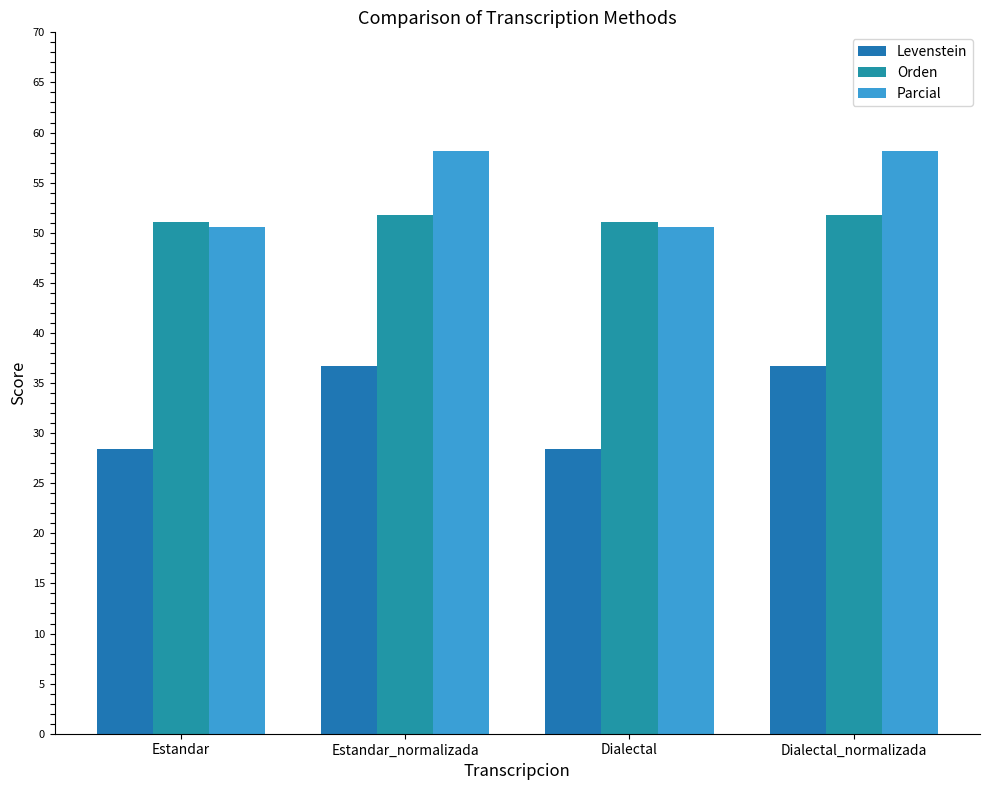

How many groups of bars are there?

4